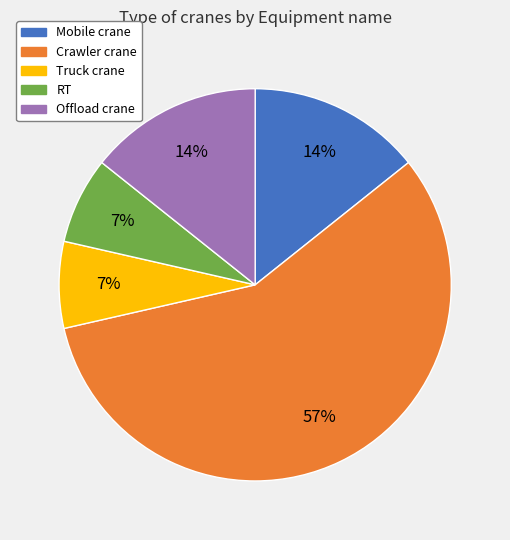

Which slice is the largest?

Crawler crane